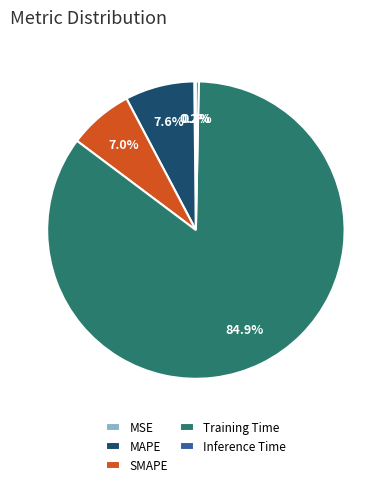

Which category has the biggest portion of the pie?

Training Time